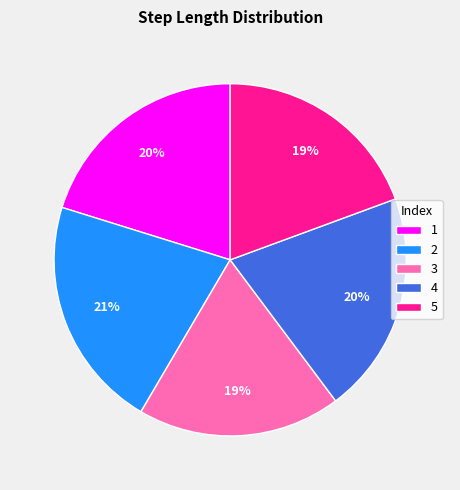

Is there a majority slice in this chart?

No